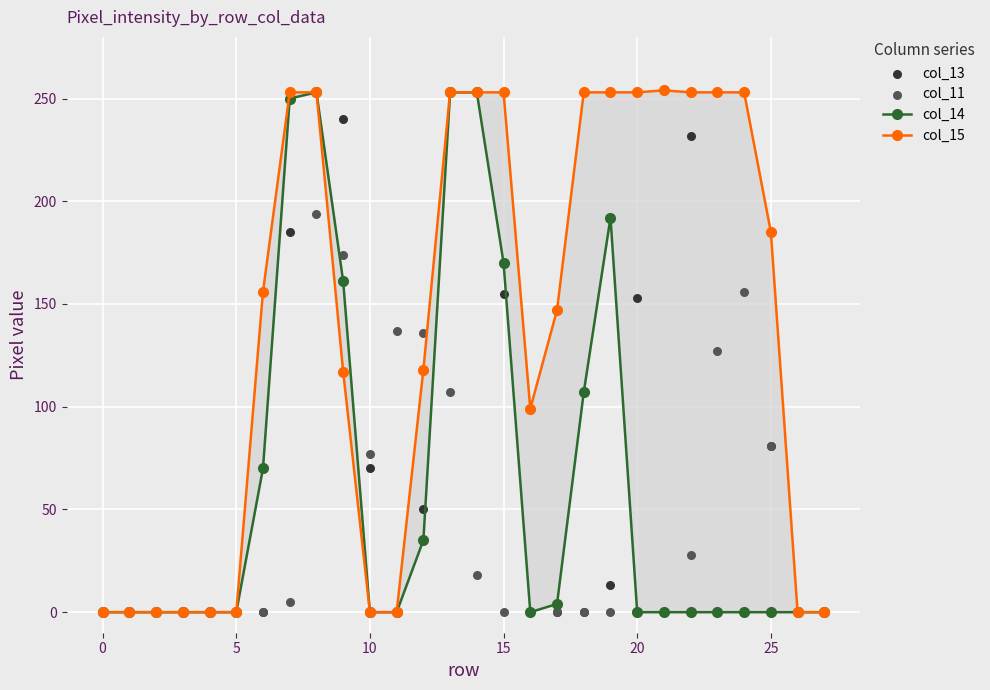

Which series has the largest Y range (max minus min)?

col_15